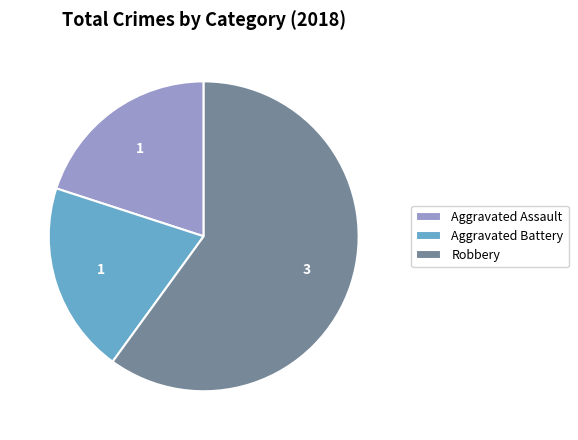

What is the majority slice?

Robbery